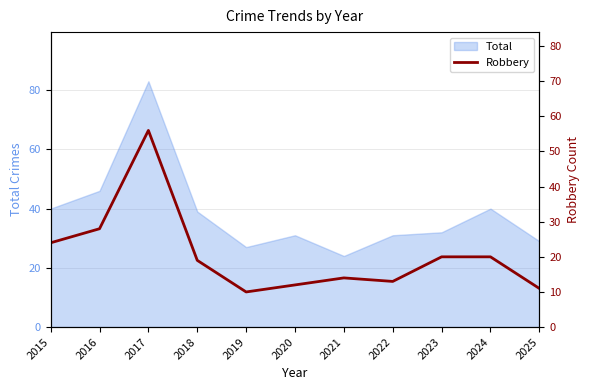

At which category does the data reach its first local valley?

2019